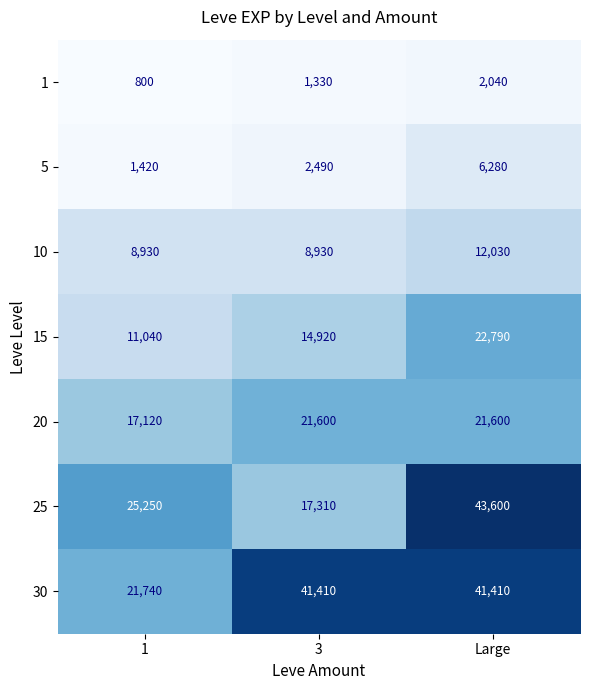

Reading left to right, what are all the values shown in this chart?

1: 1=800	3=1330	Large=2040
5: 1=1420	3=2490	Large=6280
10: 1=8930	3=8930	Large=12030
15: 1=11040	3=14920	Large=22790
20: 1=17120	3=21600	Large=21600
25: 1=25250	3=17310	Large=43600
30: 1=21740	3=41410	Large=41410